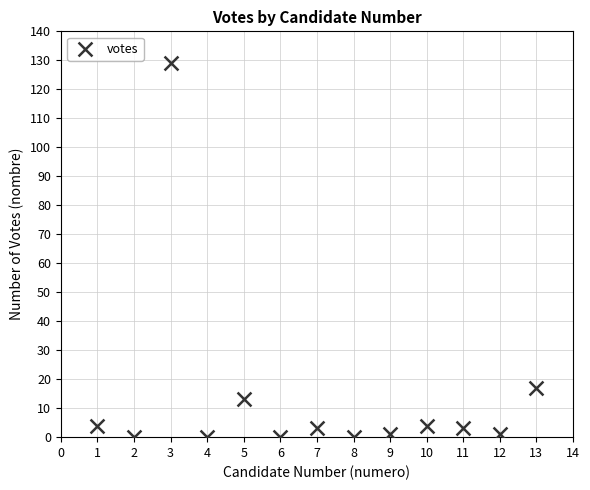

What is the range of X values (max minus min)?

12